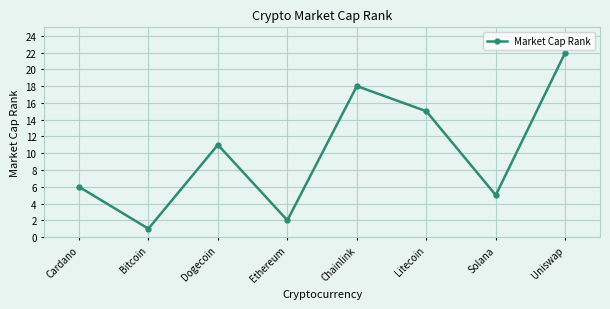

The chart shows a value of 1 at Ethereum. True or false?

False